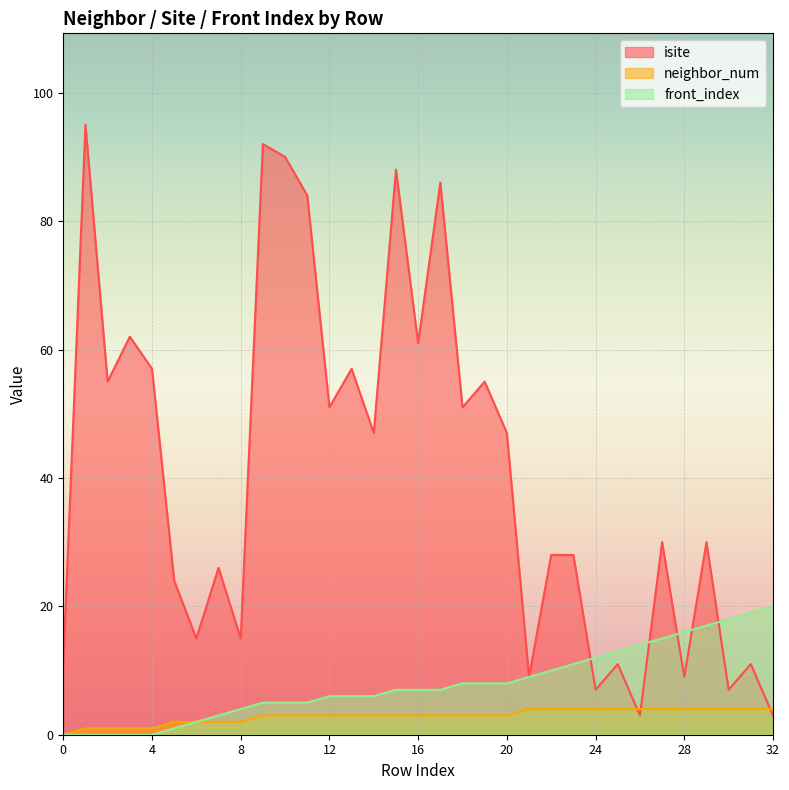

Which label corresponds to the largest value in the chart?

1